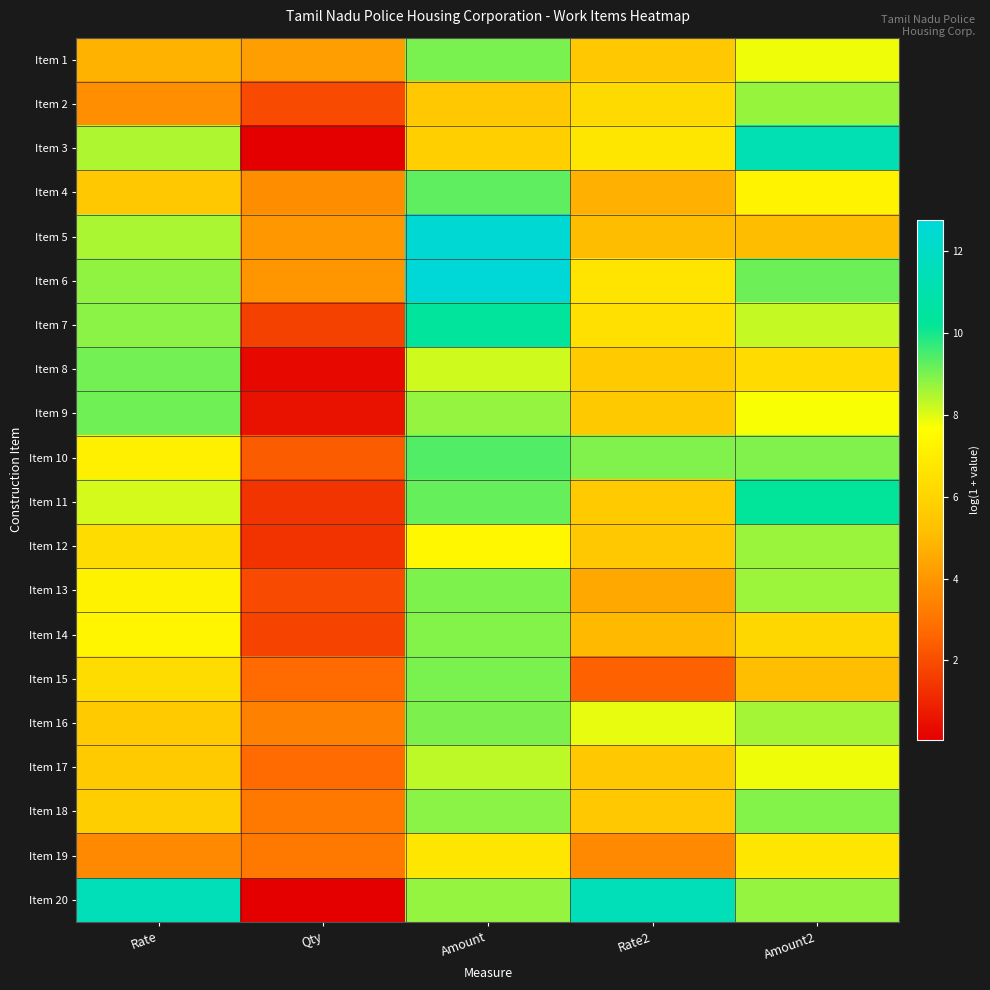

What is the minimum value shown in the chart?

0.1